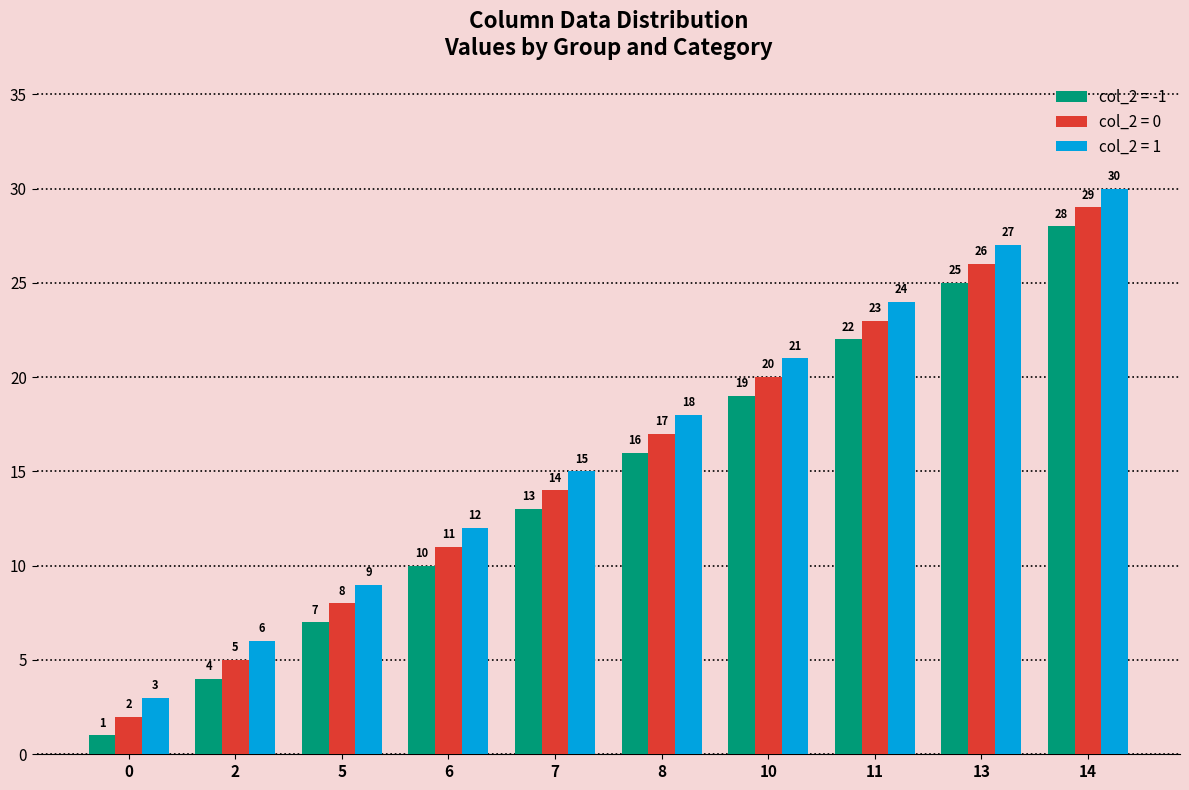

At which category is the sum across all series the highest?

14